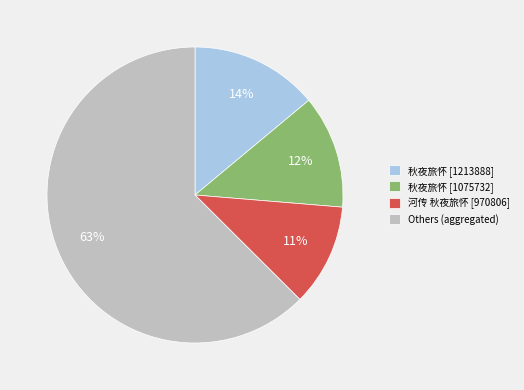

Do 河传 秋夜旅怀 [970806] and Others (aggregated) together represent more than half of the pie?

Yes